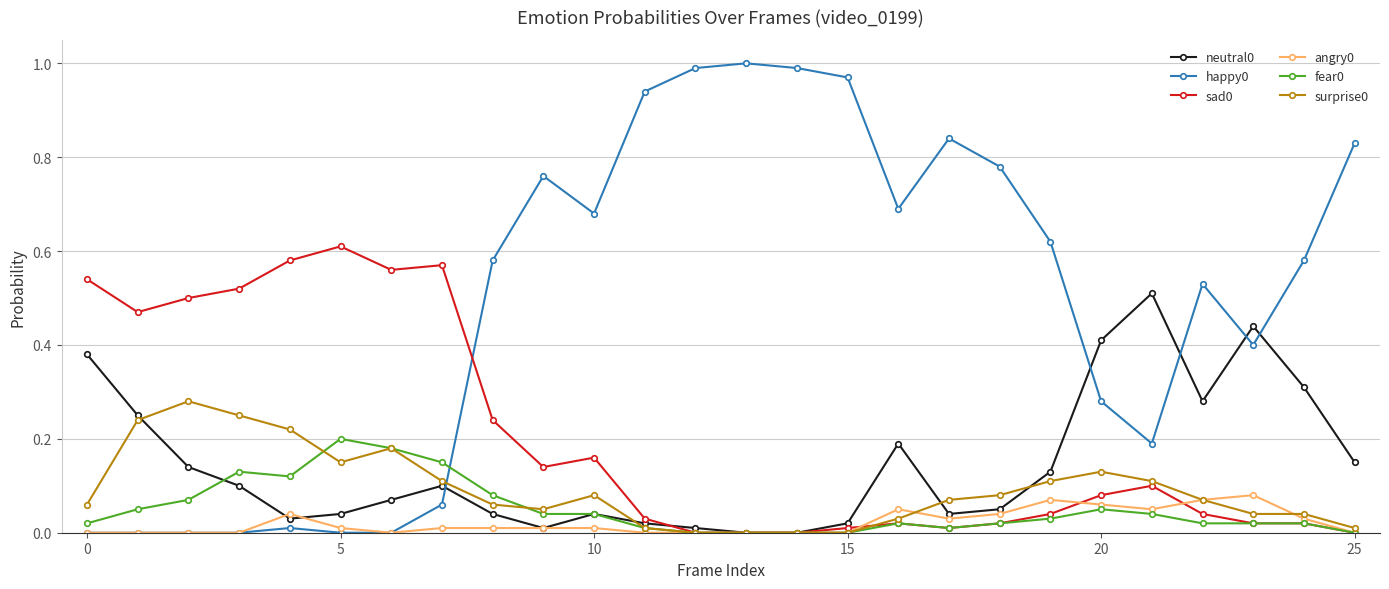

True or false: happy0 and neutral0 cross at least once.

True